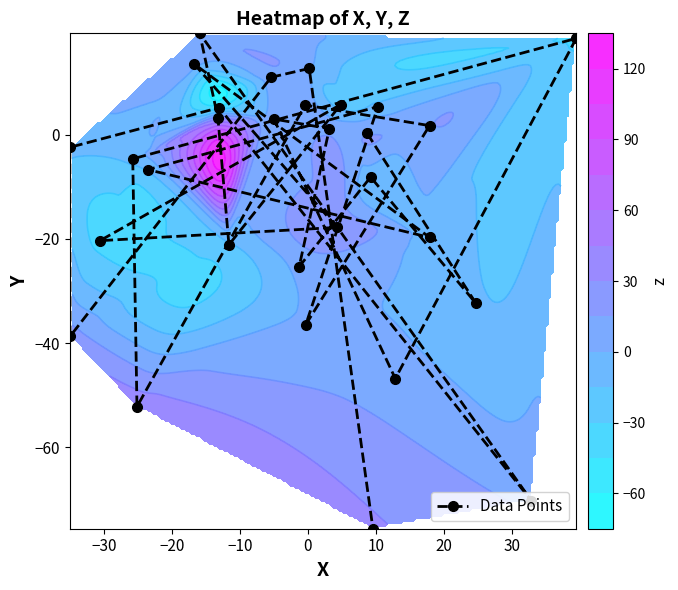

What is the value of the Data Points point at the 4th from the left?

-4.6